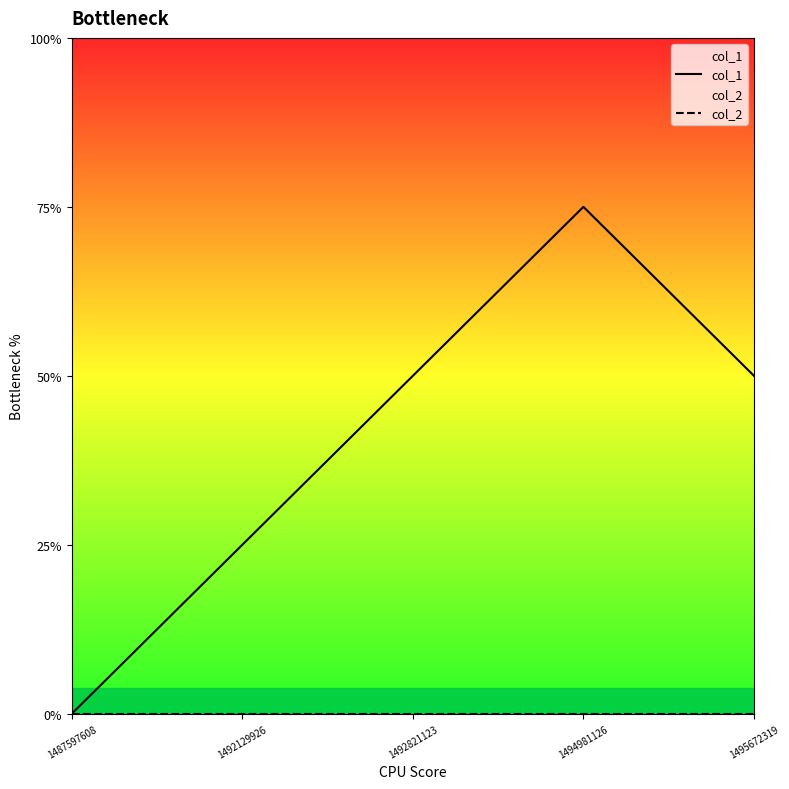

How many interior local peaks does the col_1 series have?

1